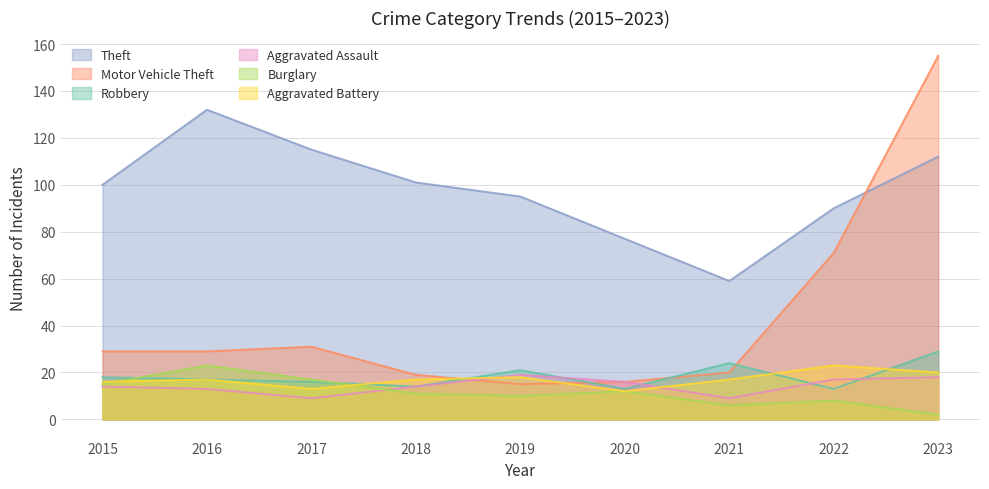

What is the sum of all Burglary values?

104